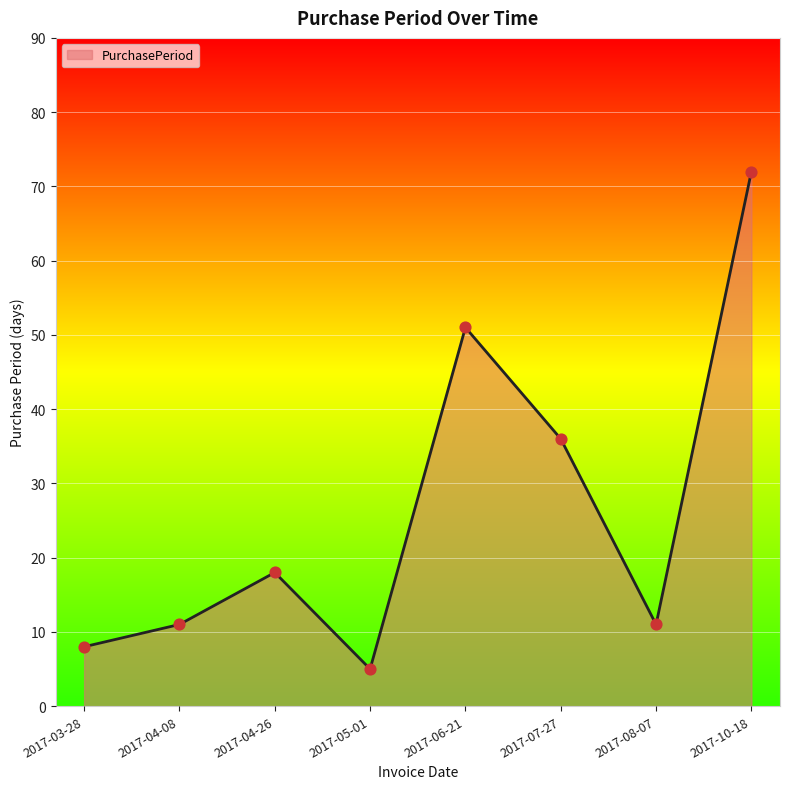

What is the change in value from 2017-04-08 to 2017-04-26?

+7